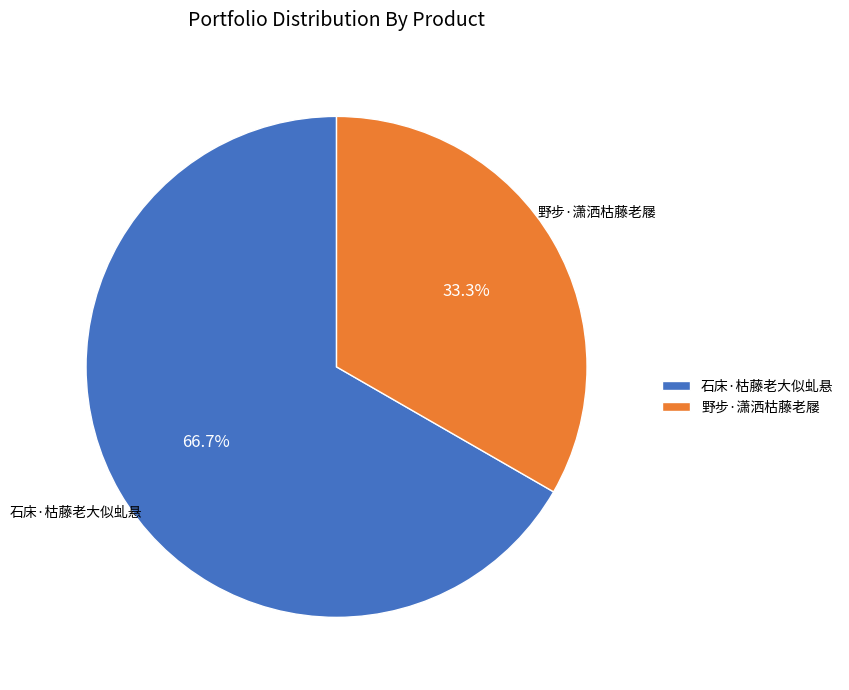

The 野步·潇洒枯藤老屦 slice represents 20% of the pie. True or false?

False